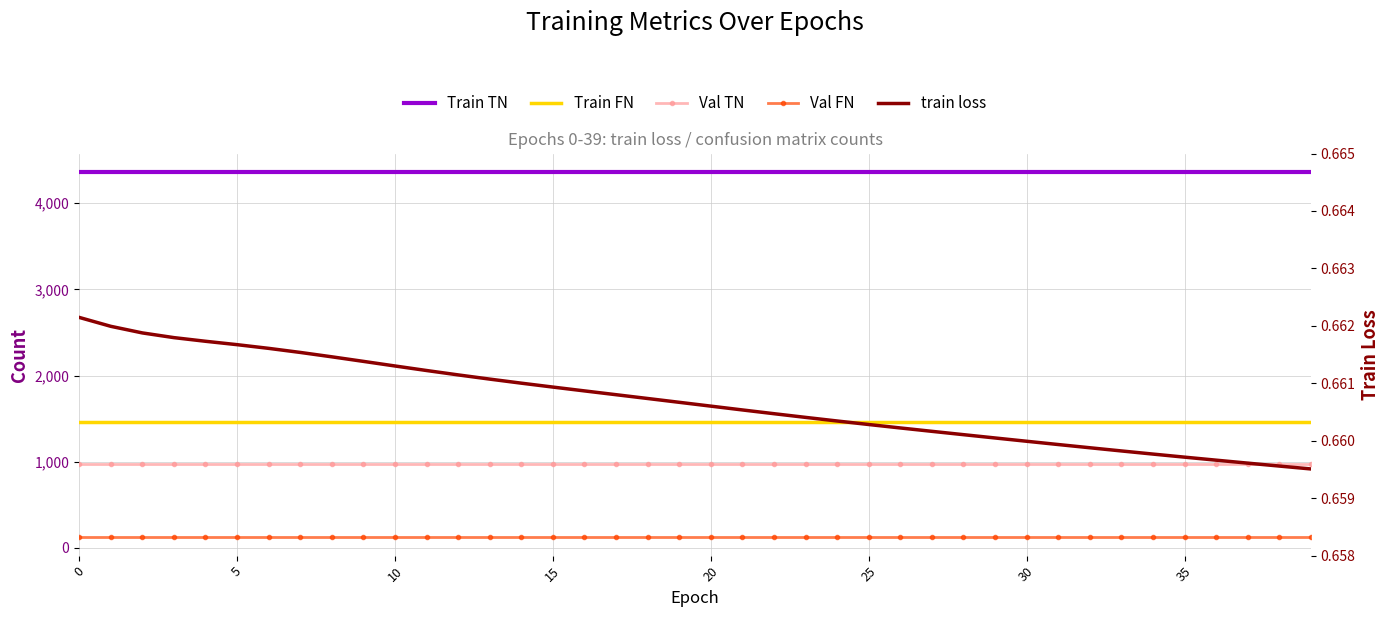

True or false: Val FN has more than 0 points higher than both neighbors.

False